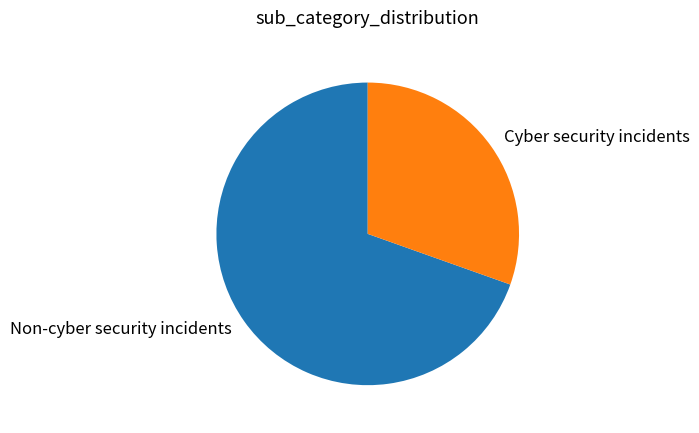

Approximately how many times larger is the value at Cyber security incidents compared to Non-cyber security incidents?

0.4